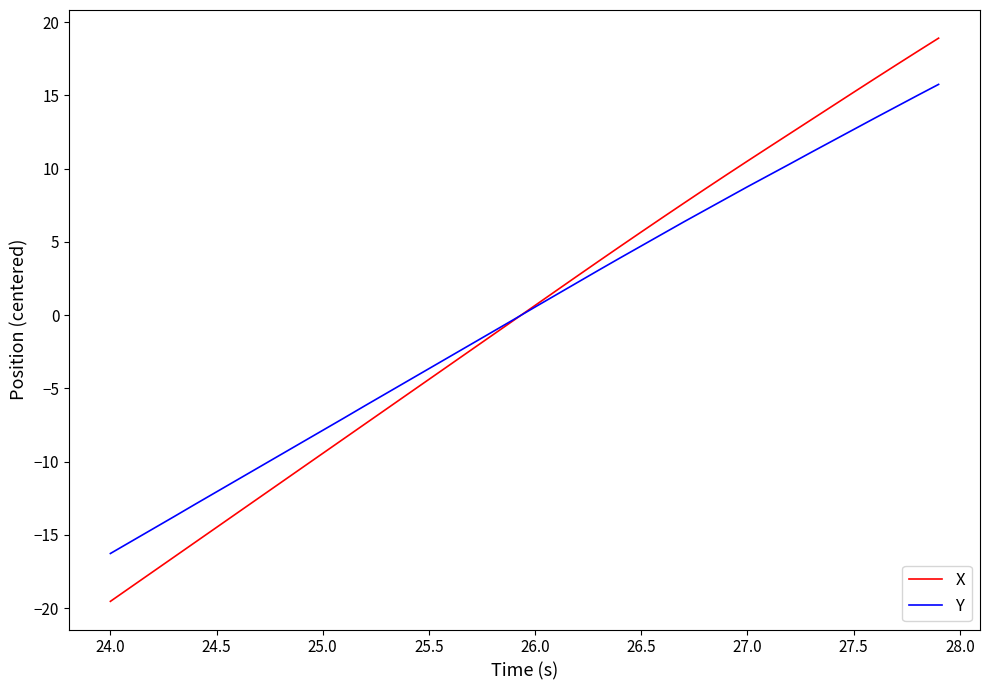

What is the difference between the second highest and minimum values in the X series?

37.5